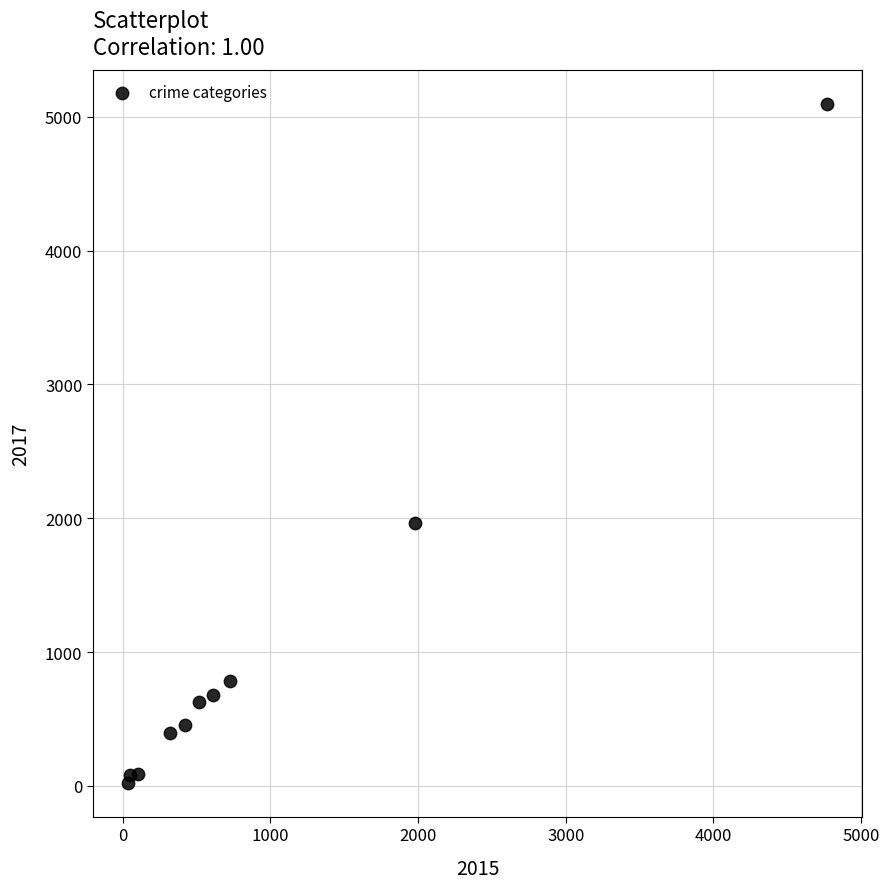

What is the average X value?

954